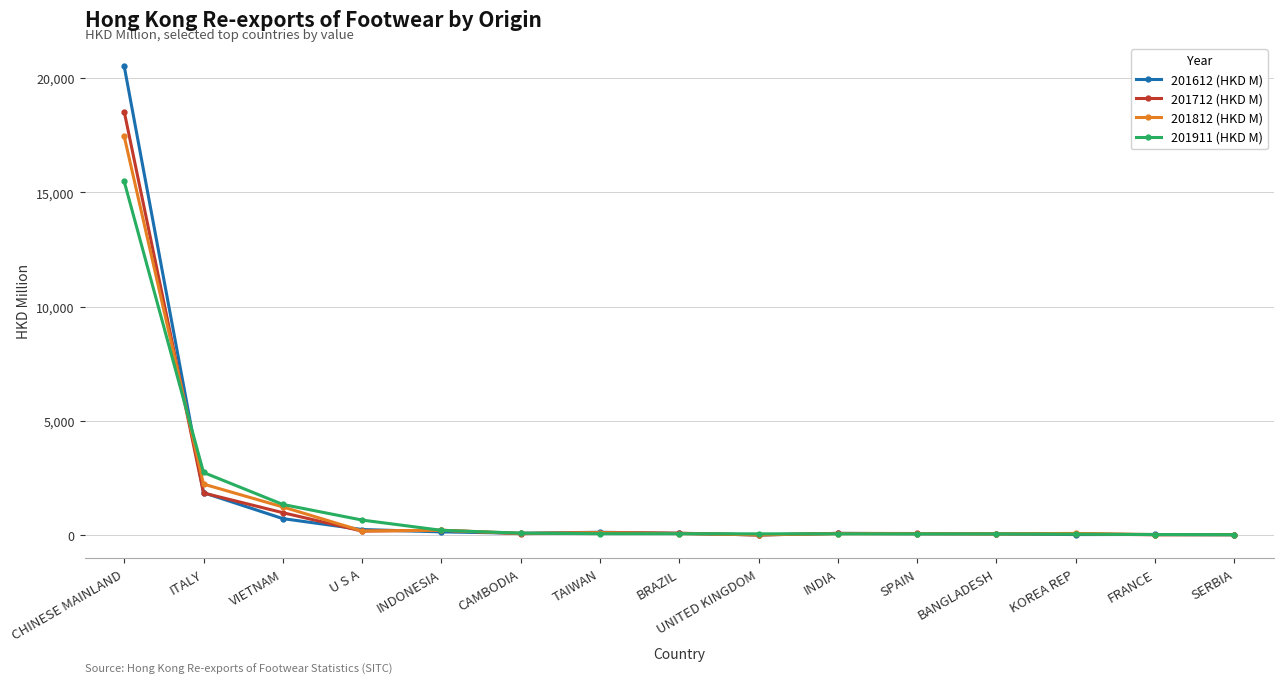

True or false: 201612 (HKD M) and 201911 (HKD M) intersect in this chart.

True